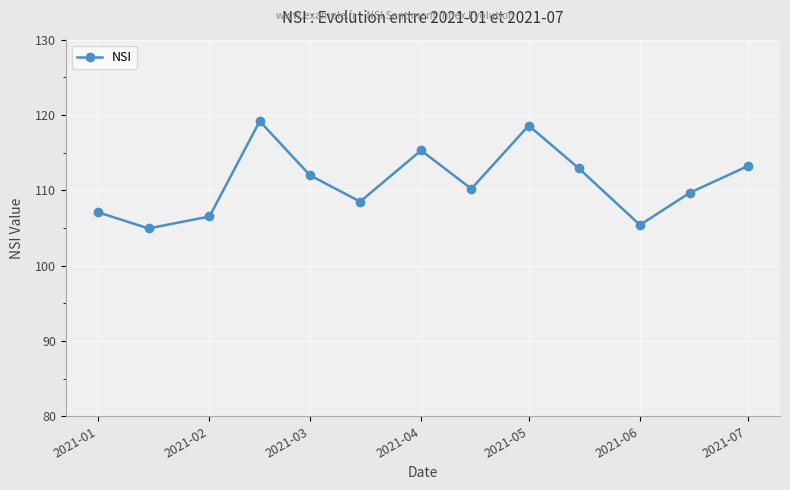

What is the maximum value shown in the chart?

119.2